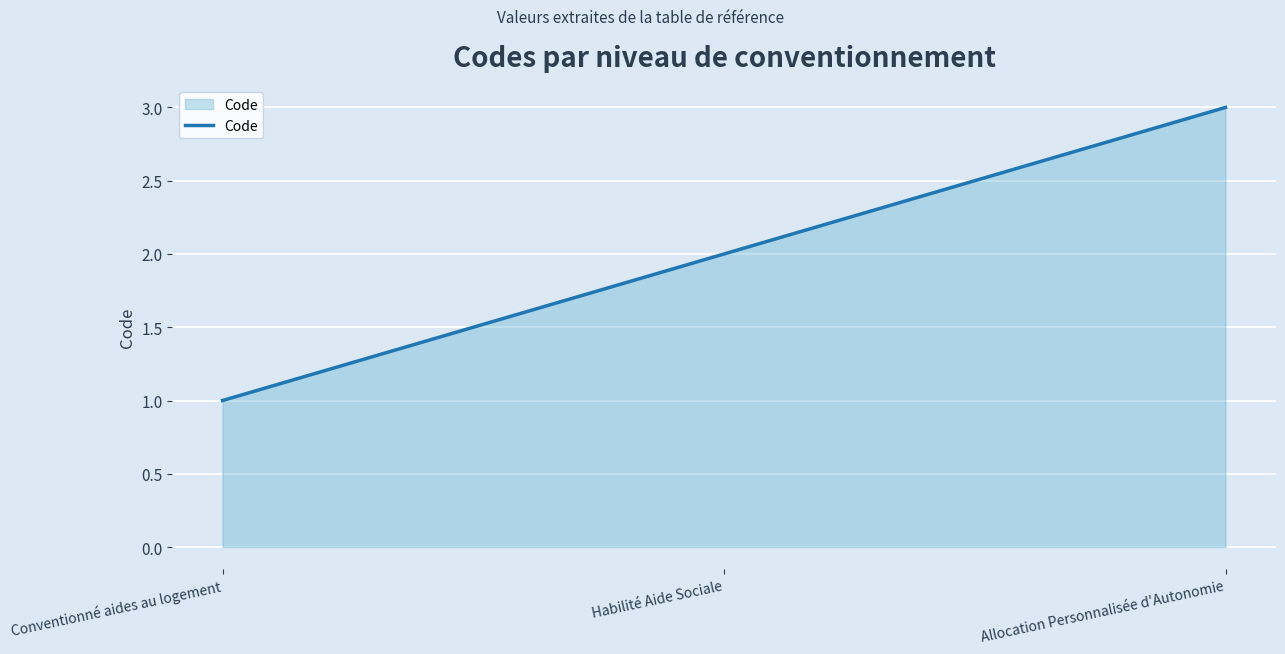

Rank the categories by value from lowest to highest.

Conventionné aides au logement, Habilité Aide Sociale, Allocation Personnalisée d'Autonomie